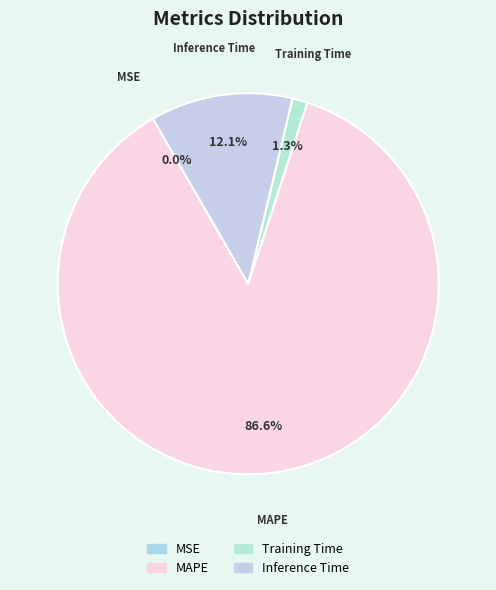

Which slice is the largest?

MAPE